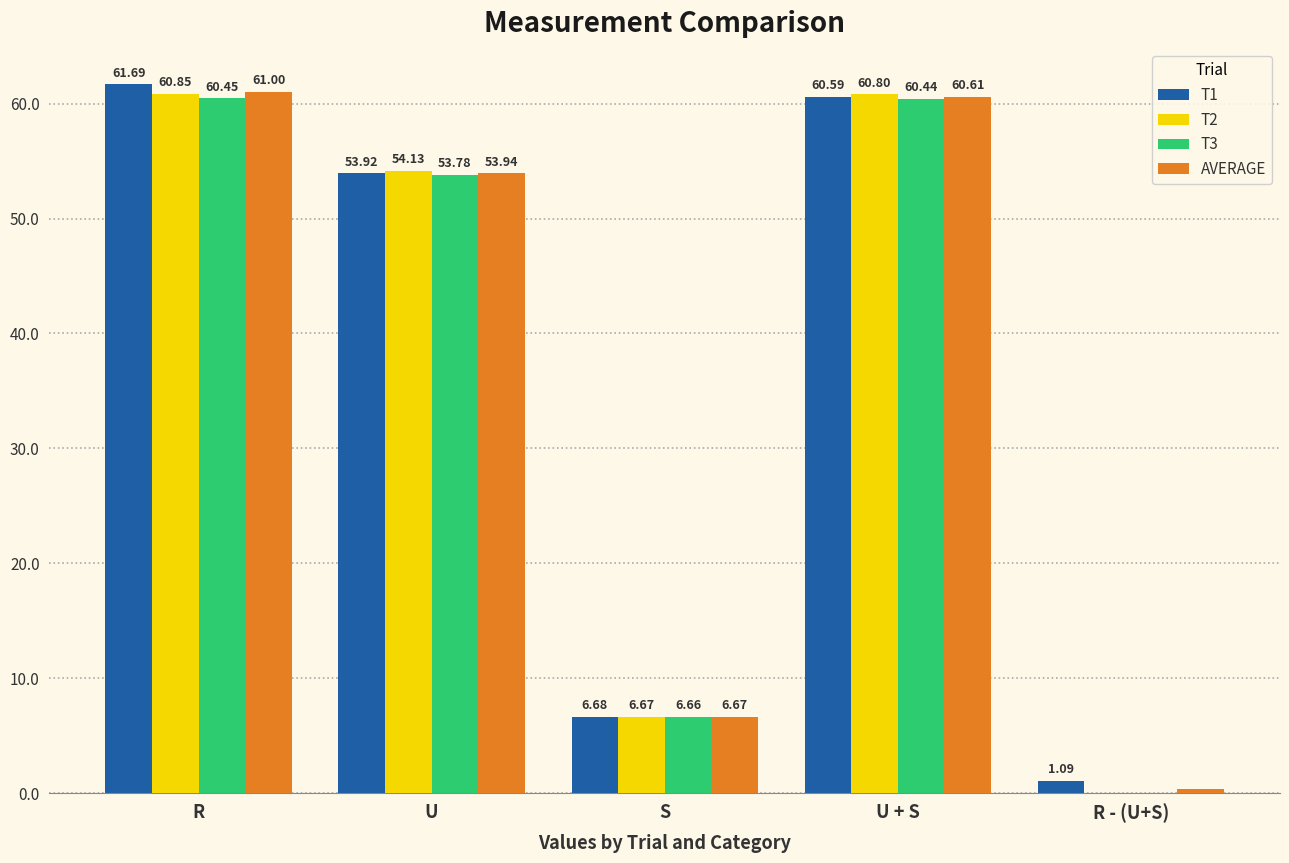

At which category is the sum across all series the highest?

R